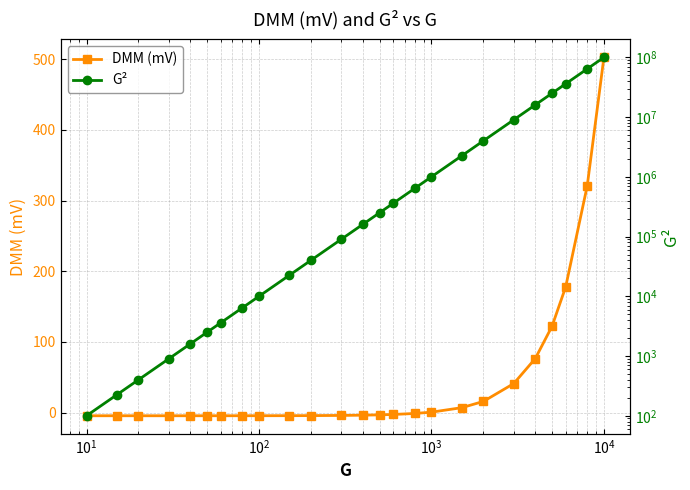

Reading right to left, extract all data points from this chart.

DMM (mV): 502.5	320.6	177.7	122.1	76.6	41.1	15.9	7.1	0.7	-1.1	-2.5	-3.1	-3.5	-3.9	-4.2	-4.3	-4.3	-4.3	-4.4	-4.4	-4.4	-4.4	-4.4	-4.4	-4.4
G²: 100000000.0	64000000.0	36000000.0	25000000.0	16000000.0	9000000.0	4000000.0	2250000.0	1000000.0	640000.0	360000.0	250000.0	160000.0	90000.0	40000.0	22500.0	10000.0	6400.0	3600.0	2500.0	1600.0	900.0	400.0	225.0	100.0